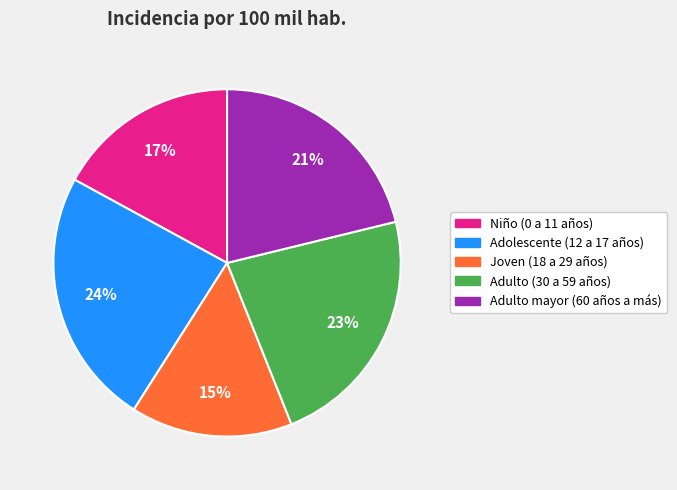

To the nearest percent, what portion does Joven (18 a 29 años) represent?

15%